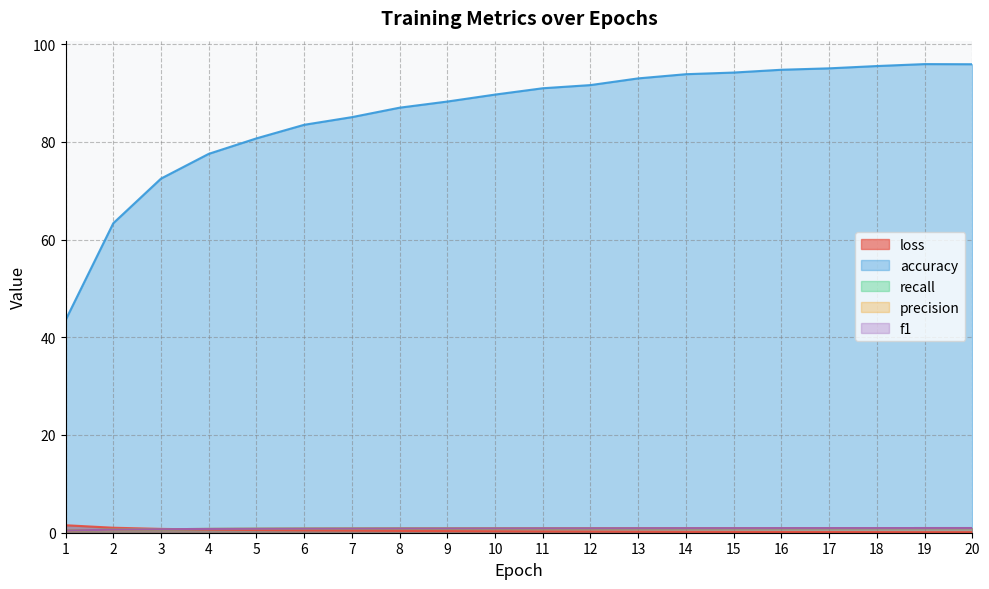

Which category has the highest value in the recall series?

19